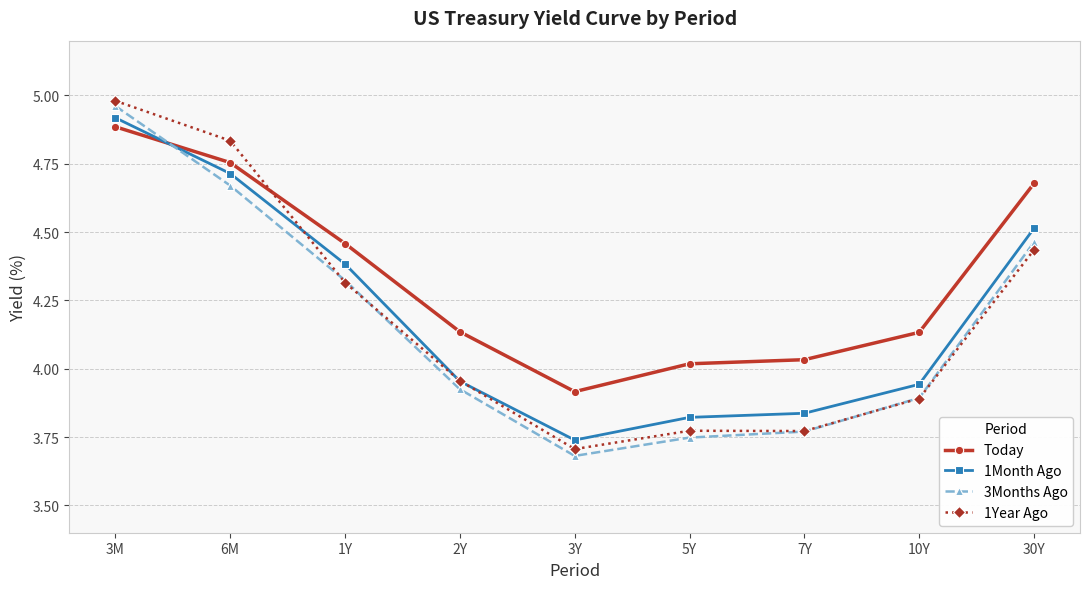

What position from the left is 10Y?

8